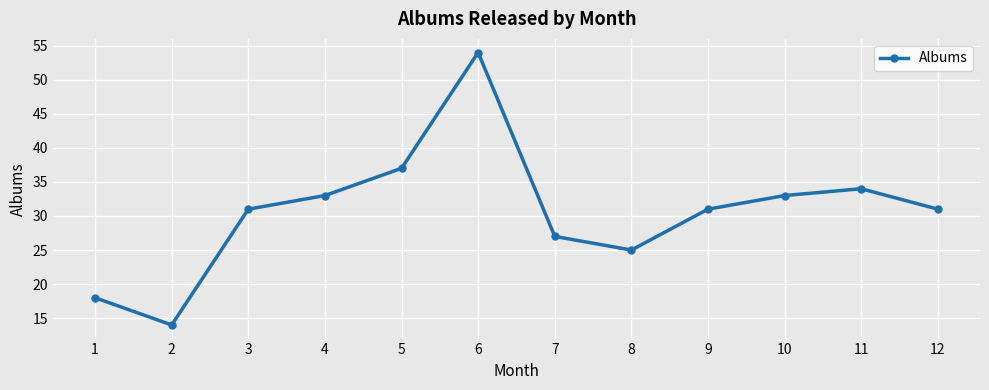

How many points are lower than both their immediate neighbors (excluding endpoints)?

2